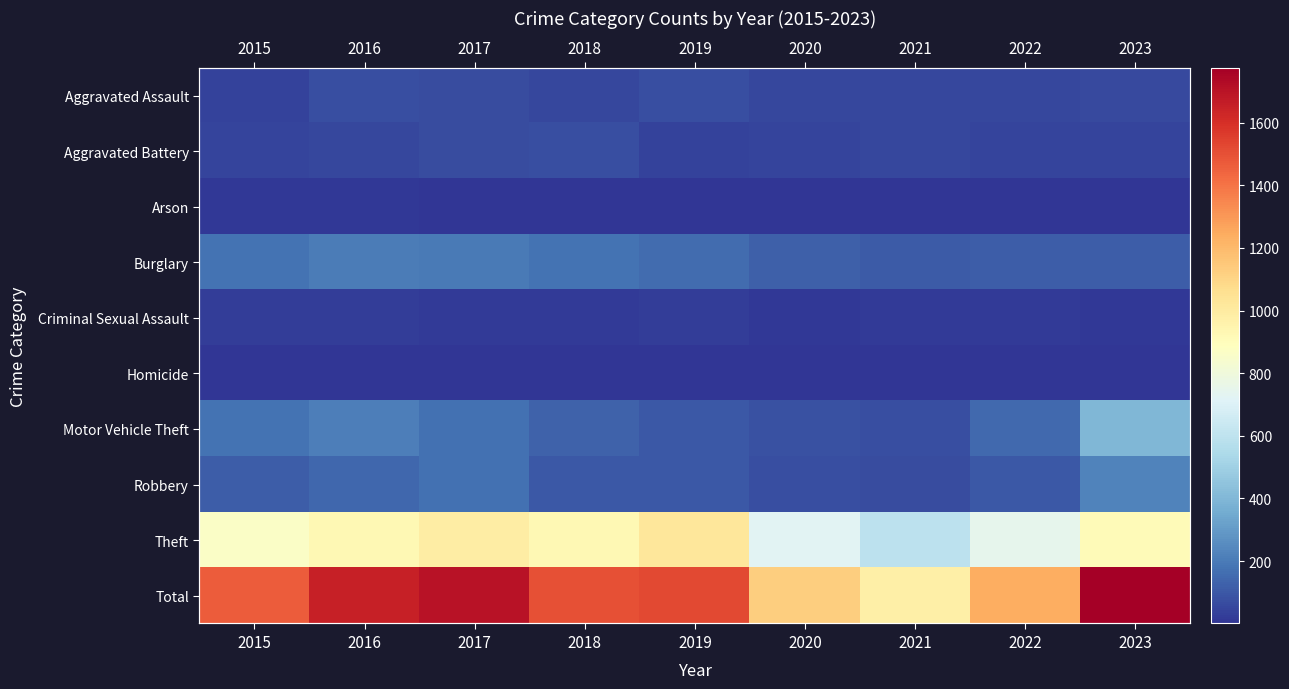

Which has a higher value, 2016 or 2018?

2016